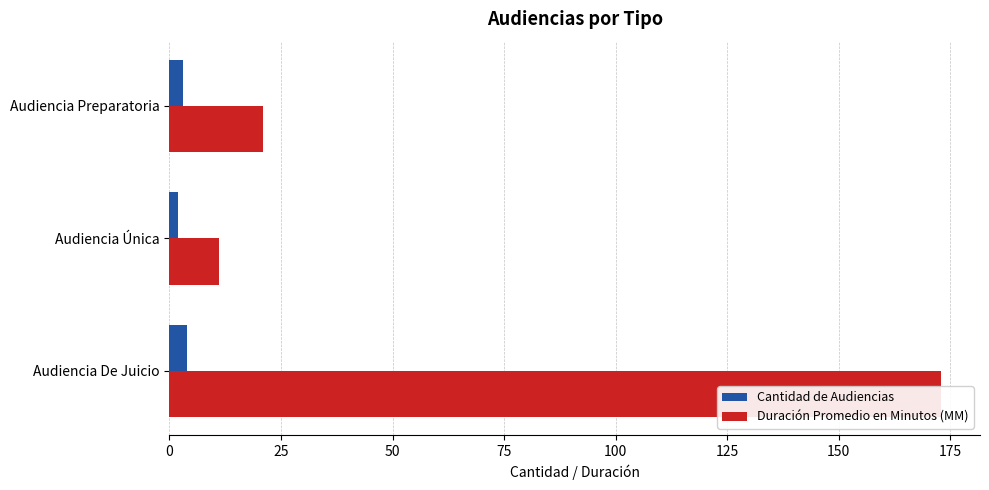

True or false: Duración Promedio en Minutos (MM) has a value of 4 at Audiencia Única.

False